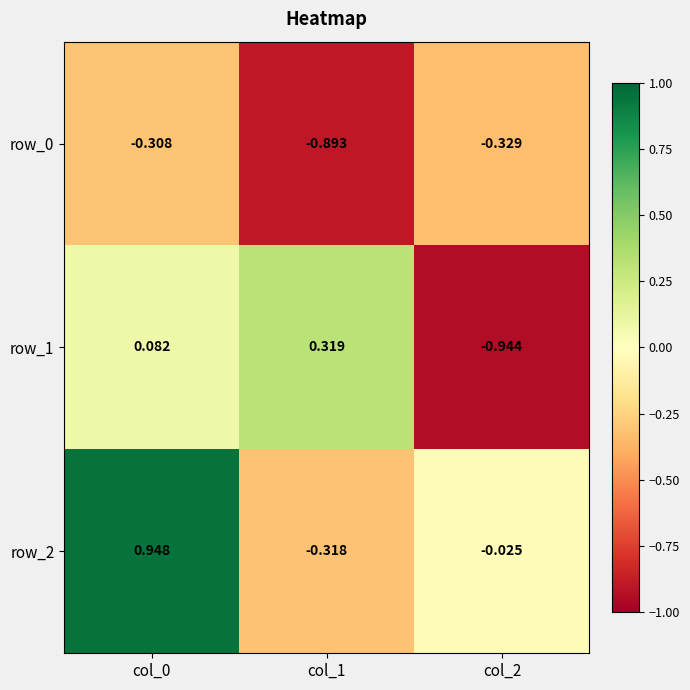

How many data points in row_2 are above 0?

1